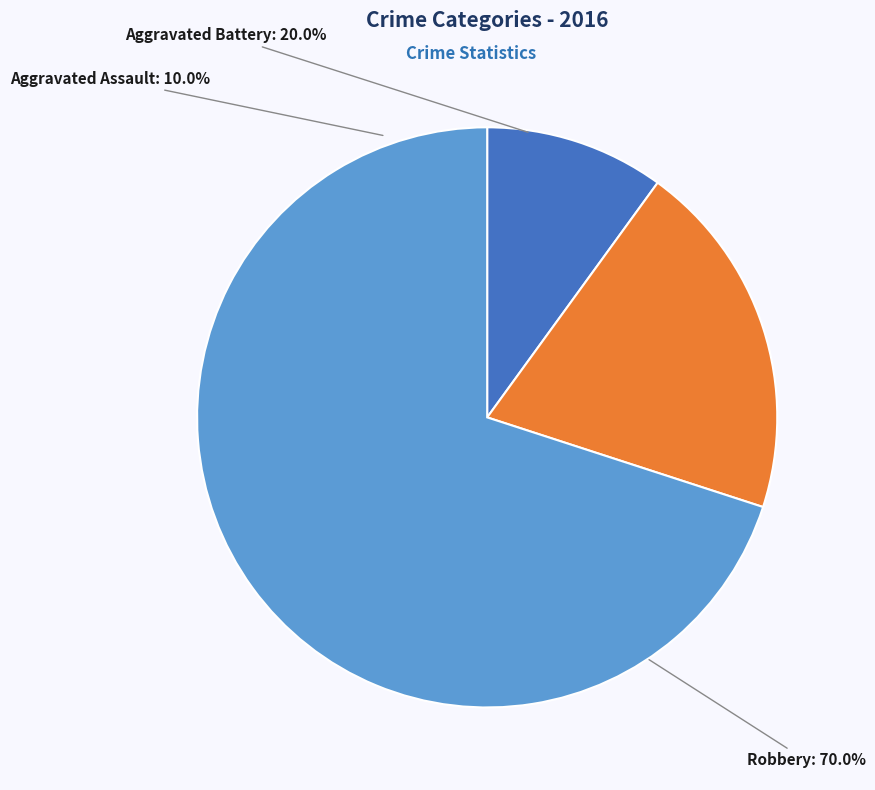

To the nearest percent, what is the difference between the Aggravated Assault and Robbery slice percentages?

60%